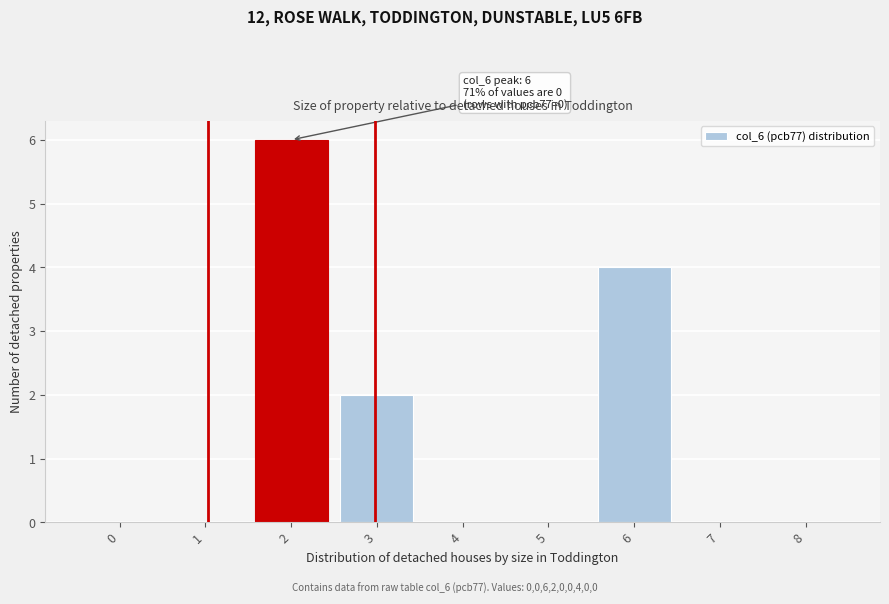

Reading left to right, list all the values displayed in this chart.

0=0	1=0	2=6	3=2	4=0	5=0	6=4	7=0	8=0